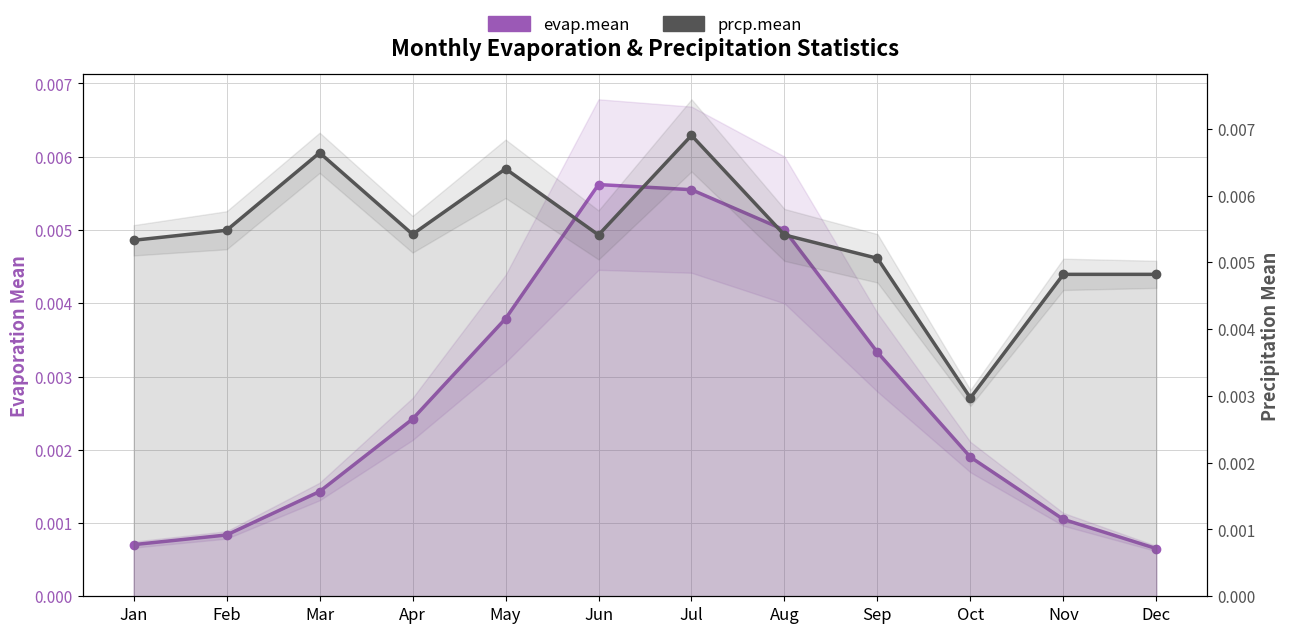

The evap.mean series shows 0.0 at Sep. True or false?

False